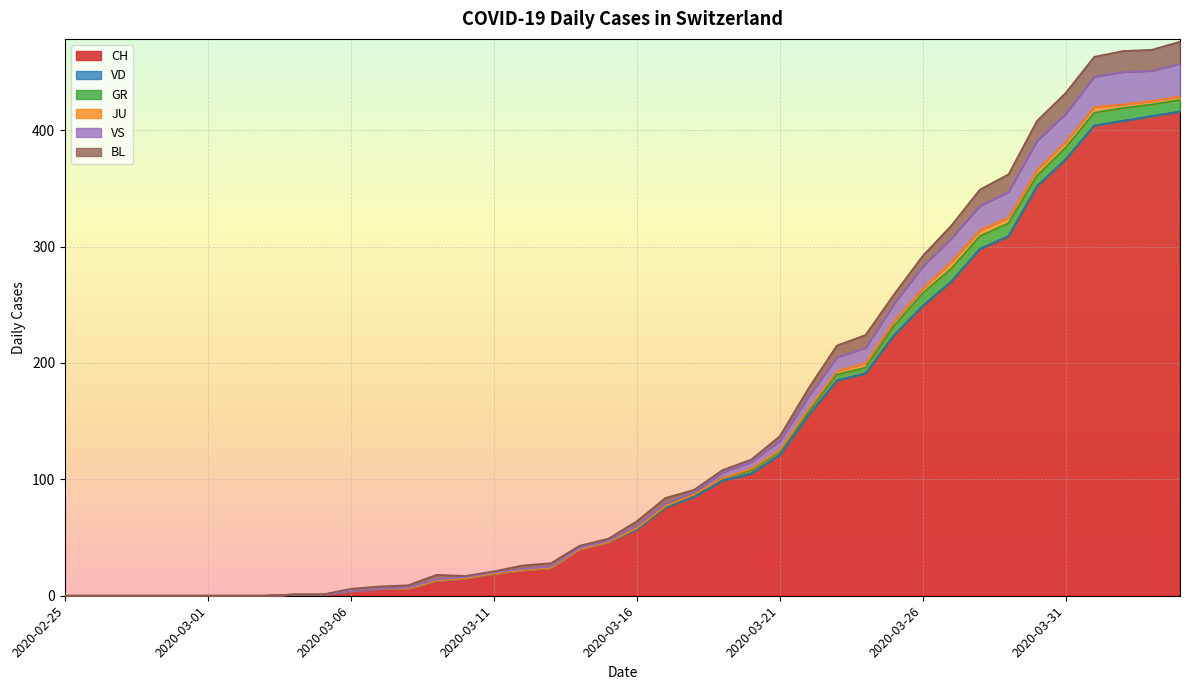

In JU, how many points are higher than both neighbors (excluding endpoints)?

1